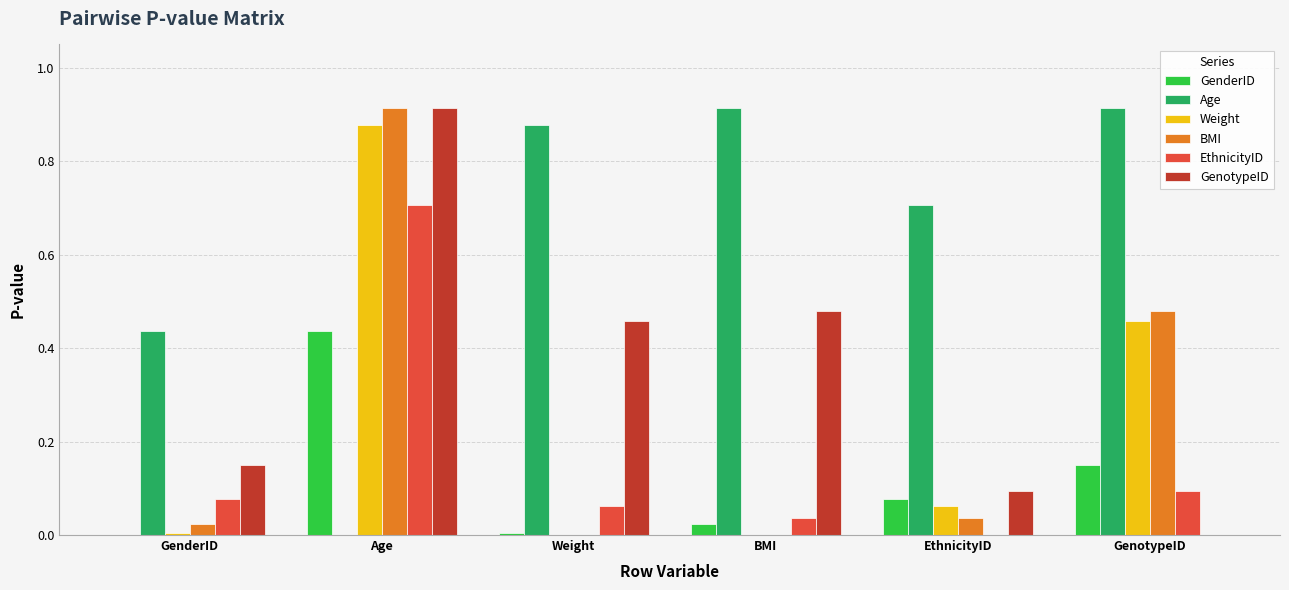

At which category is the sum across all series the highest?

Age